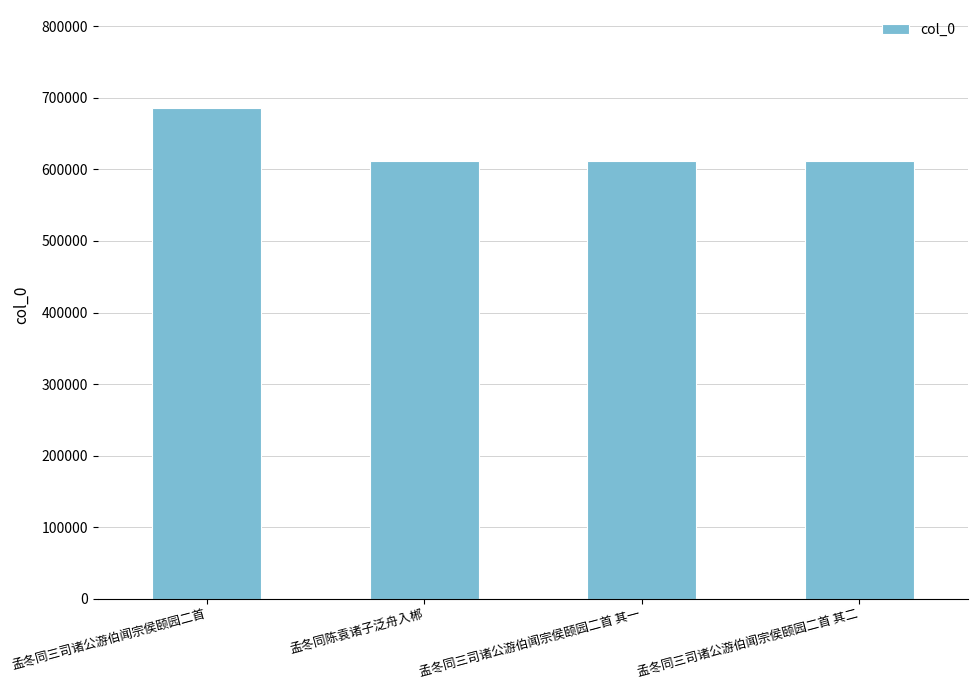

At which category does the chart reach its peak across all series?

孟冬同三司诸公游伯闻宗侯颐园二首